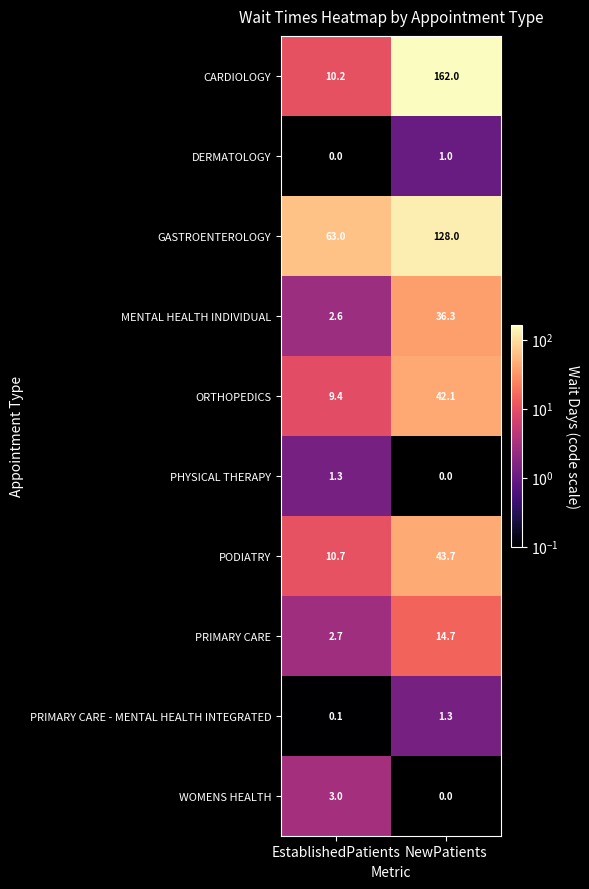

At which category is the sum across all series the highest?

NewPatients